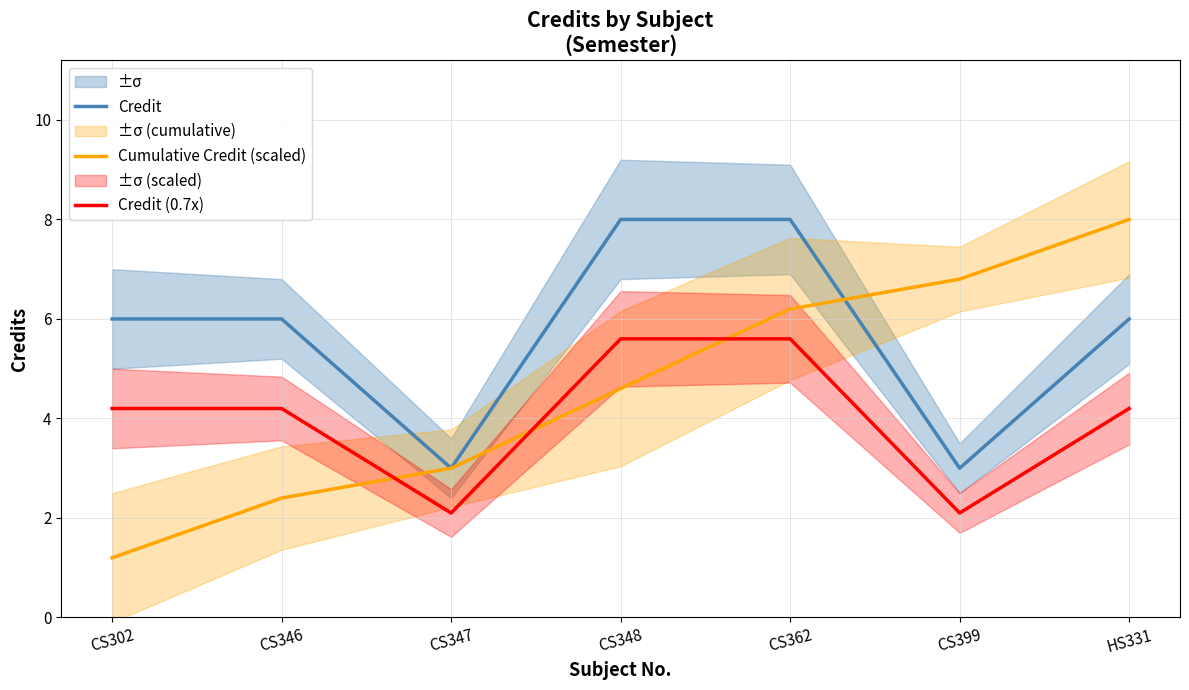

Which series has the widest spread of values?

Cumulative Credit (scaled)